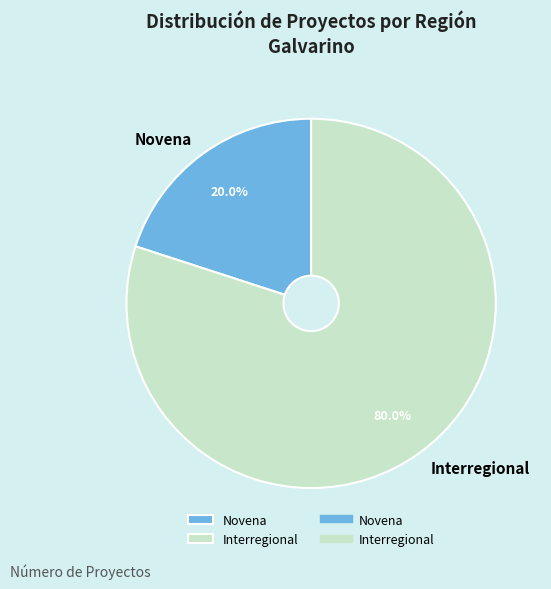

Between Novena and Interregional, which is larger?

Interregional